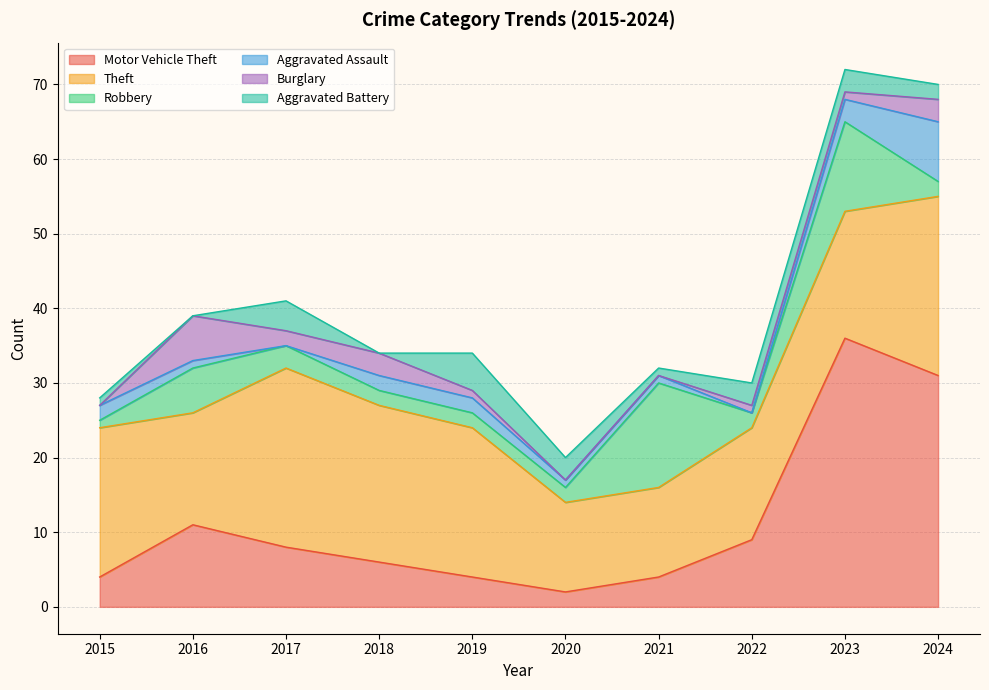

The Motor Vehicle Theft series shows 31 at 2024. True or false?

True